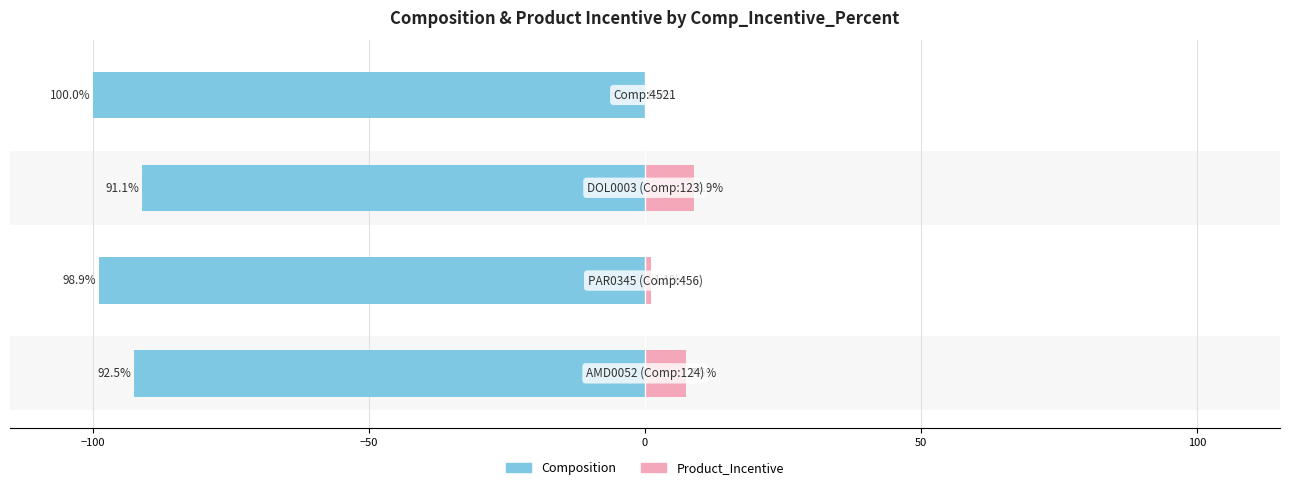

What are all the series names shown in the legend?

Composition, Product_Incentive